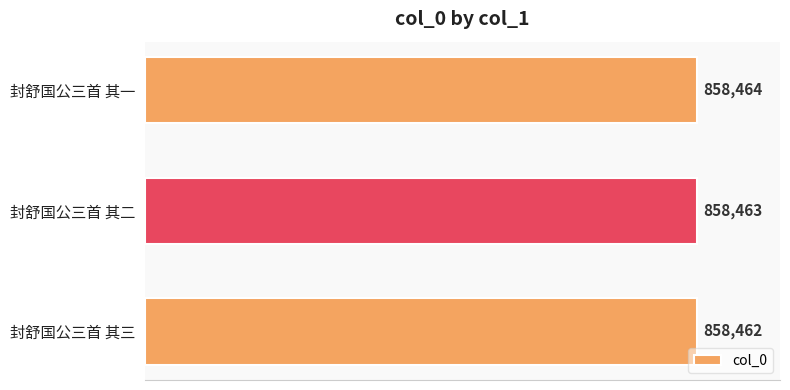

True or false: the data shows 487020 at 封舒国公三首 其一.

False